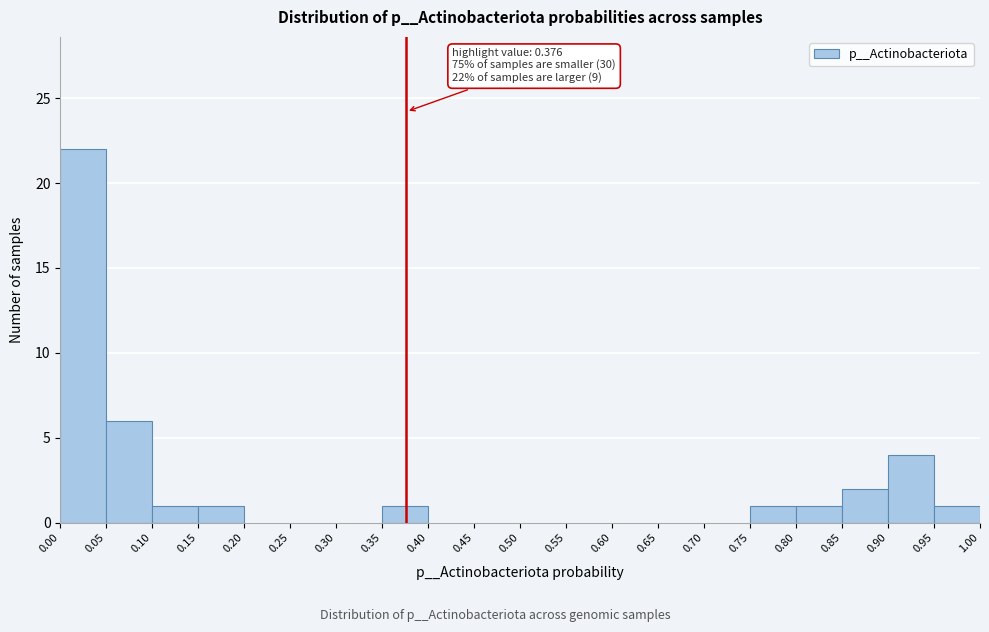

Over which range of the x-axis is the bar tallest?

0.00 to 0.05